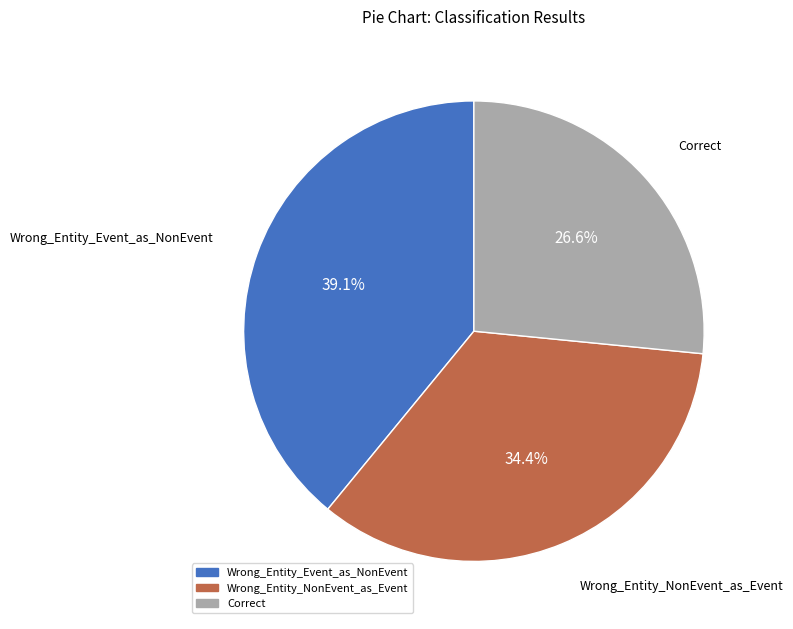

Does any single category account for the majority?

No